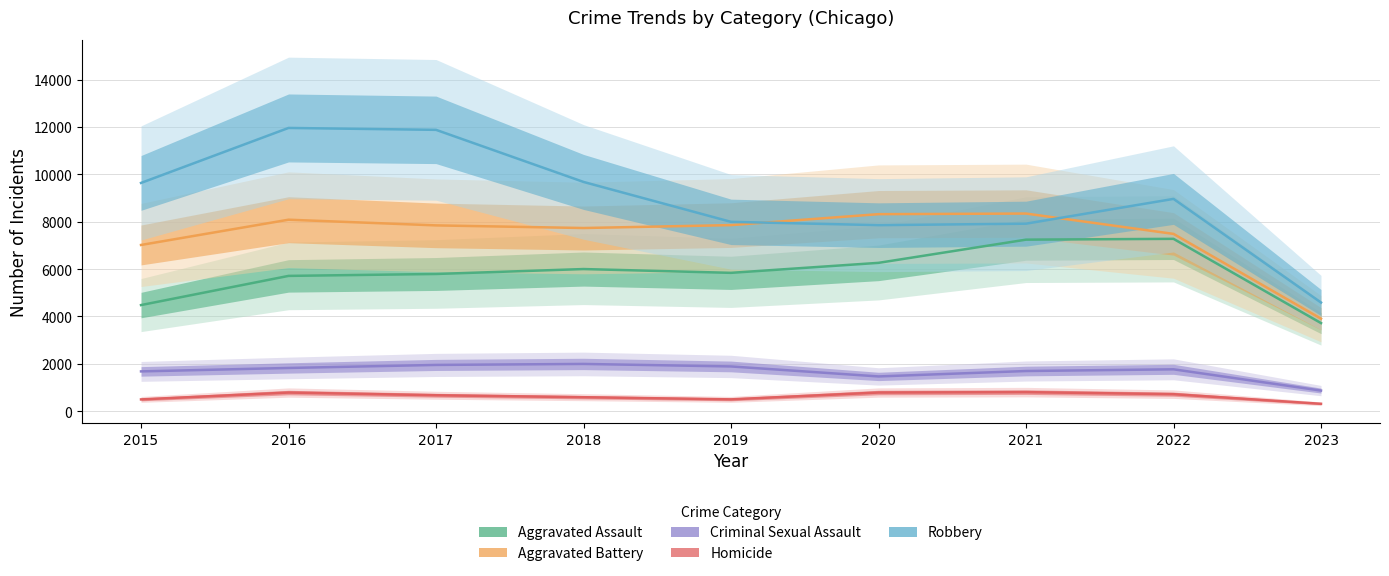

How many data points does each series have?

9